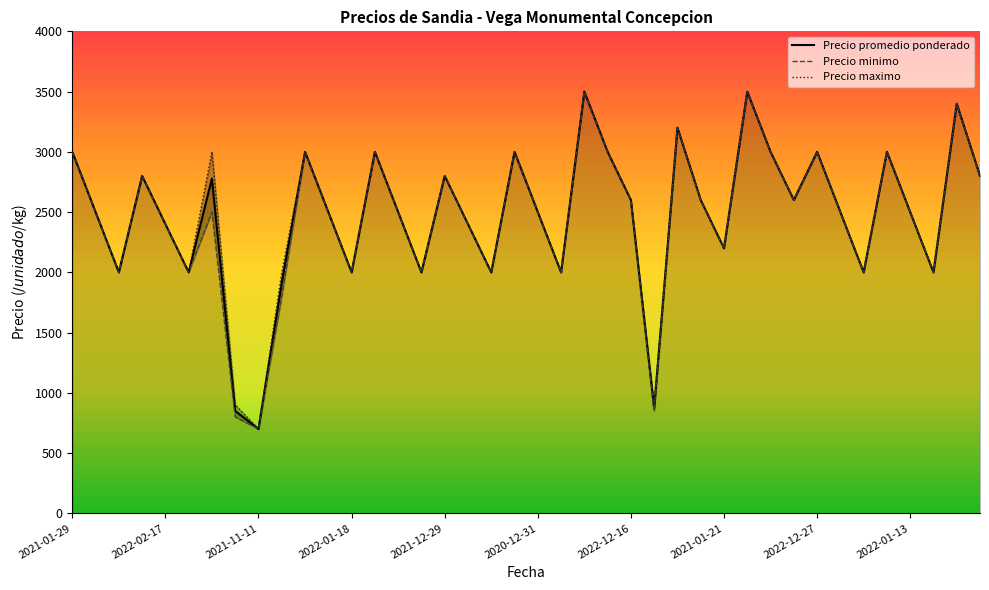

What is the highest value of the Precio promedio ponderado series?

3500